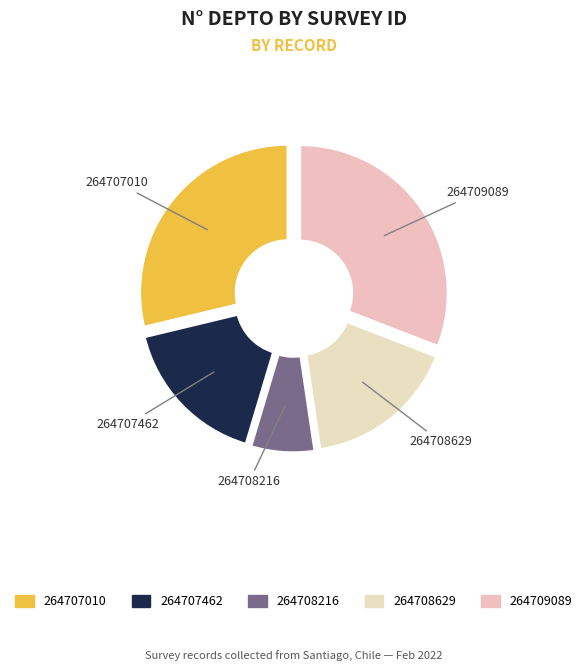

To the nearest percent, what percentage of the pie is 264707010?

29%